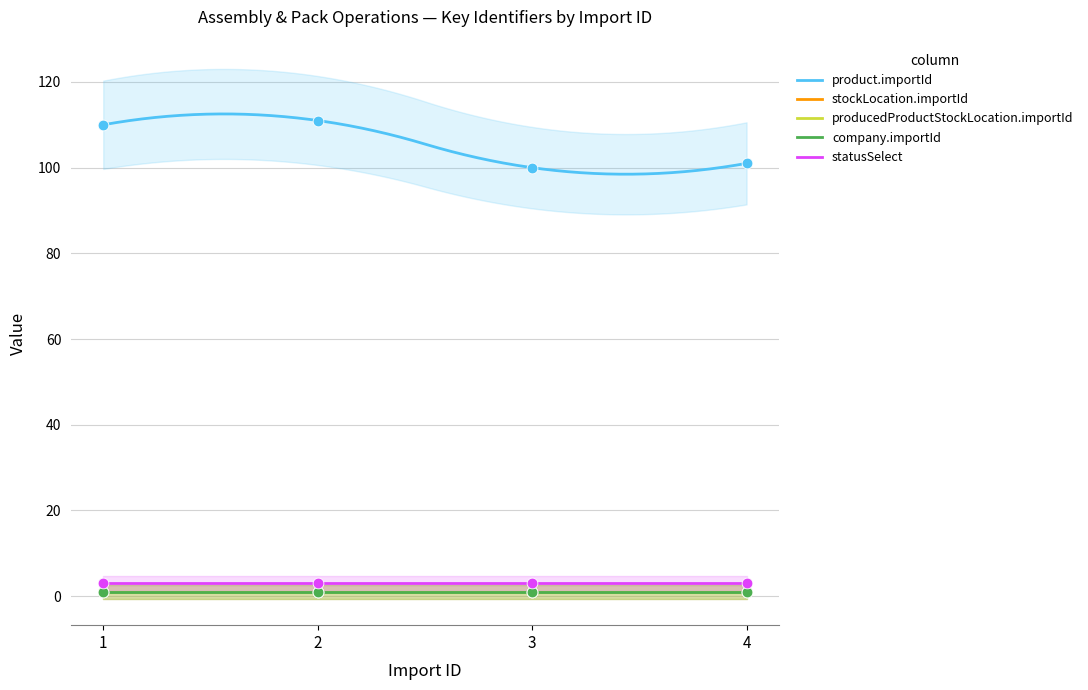

Which series has the largest total across all categories?

product.importId